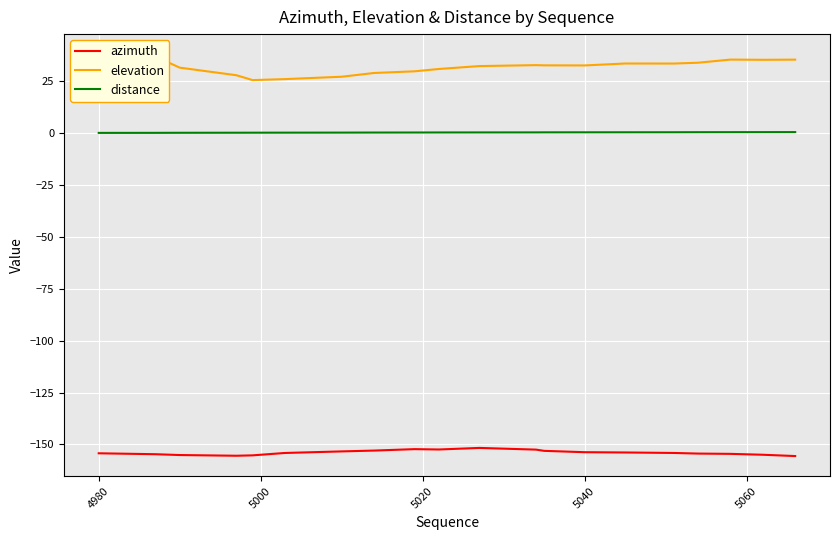

Does the chart display data point markers on the line(s)?

No